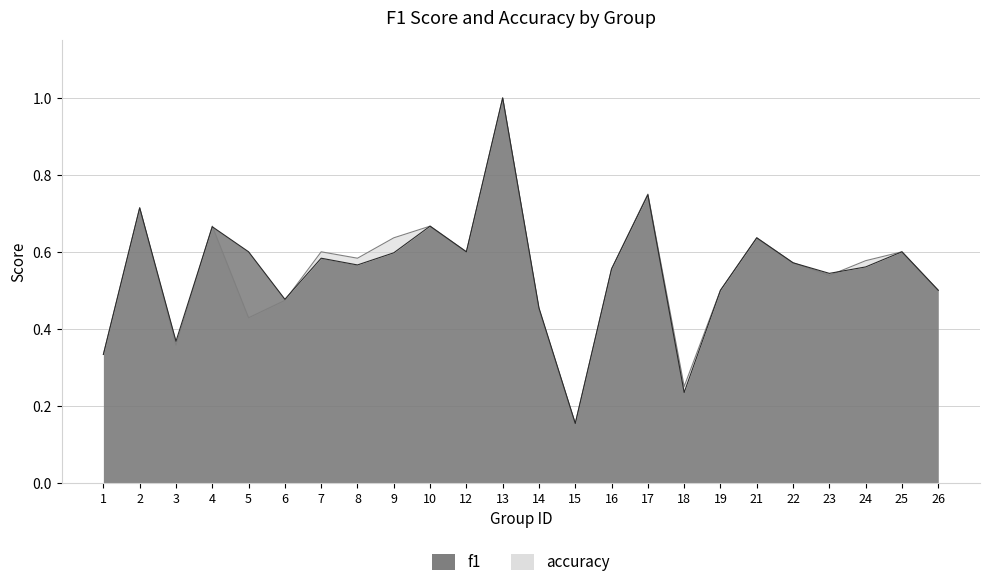

At which category is the sum across all series the highest?

13